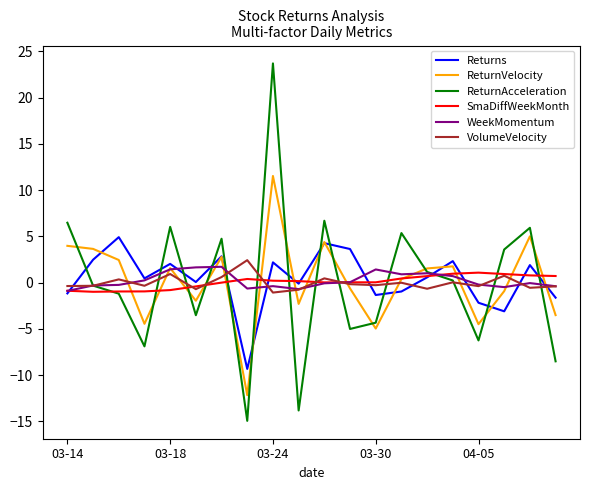

What is the minimum value shown in the chart?

-14.9